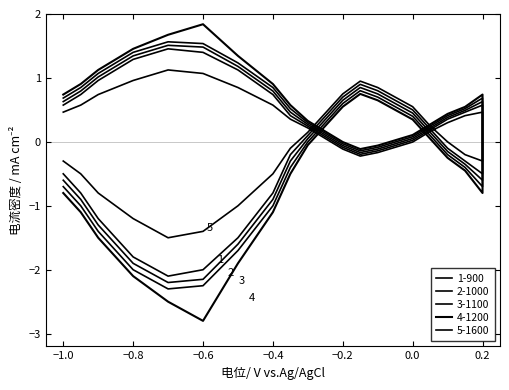

How many values in 1-900 are below zero?

12